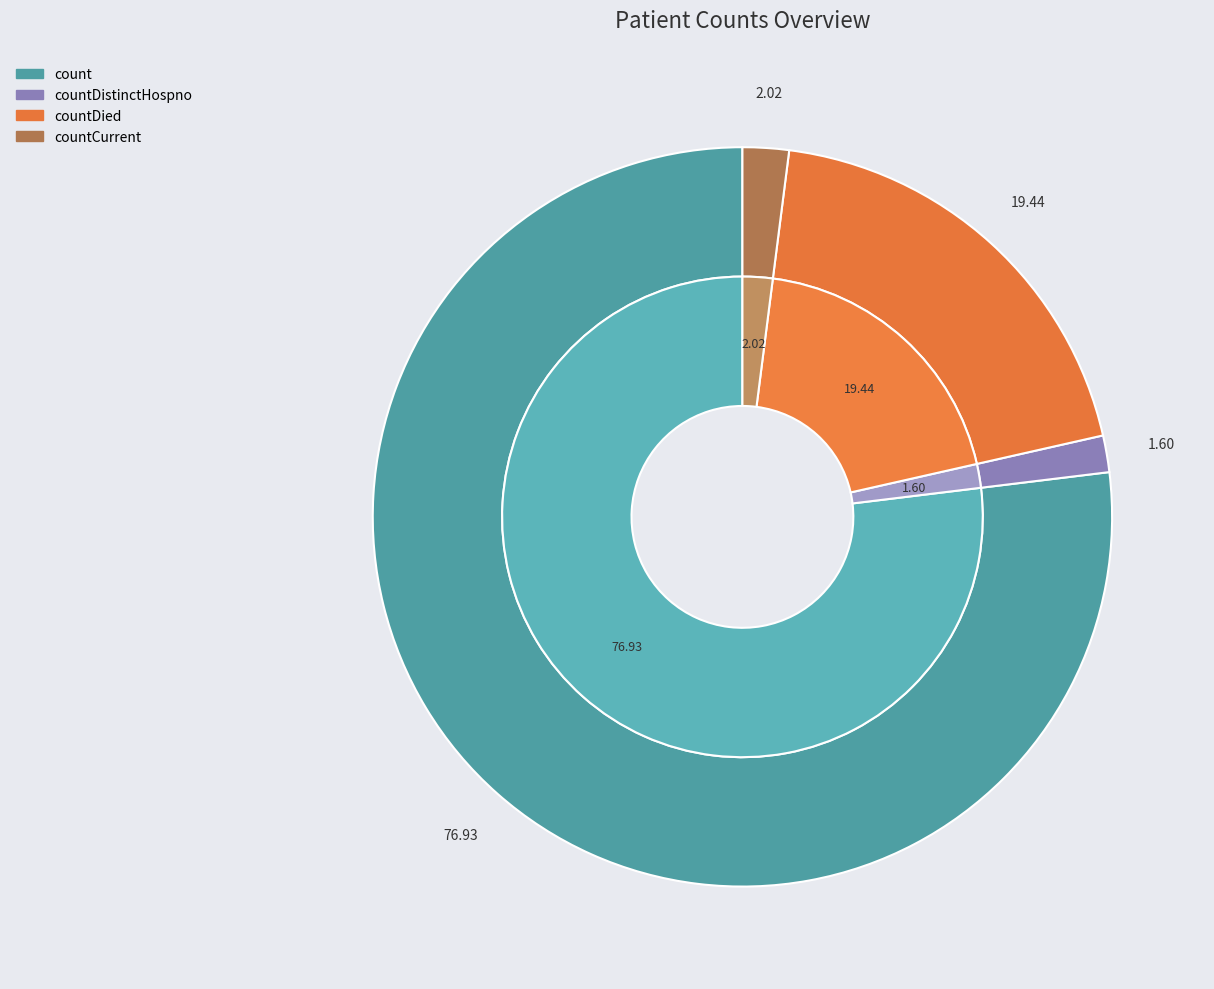

To the nearest percent, what portion does count represent?

77%